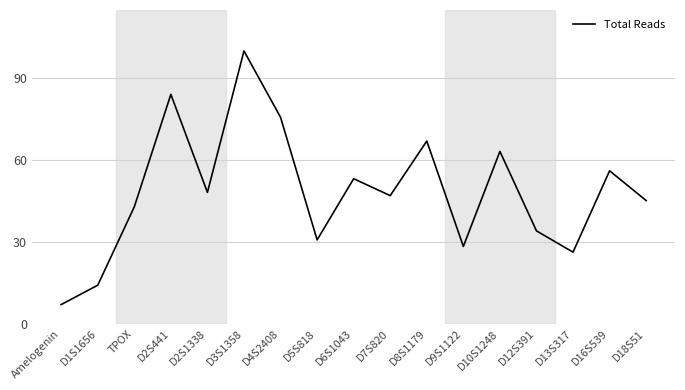

What is the greatest value displayed?

100.0